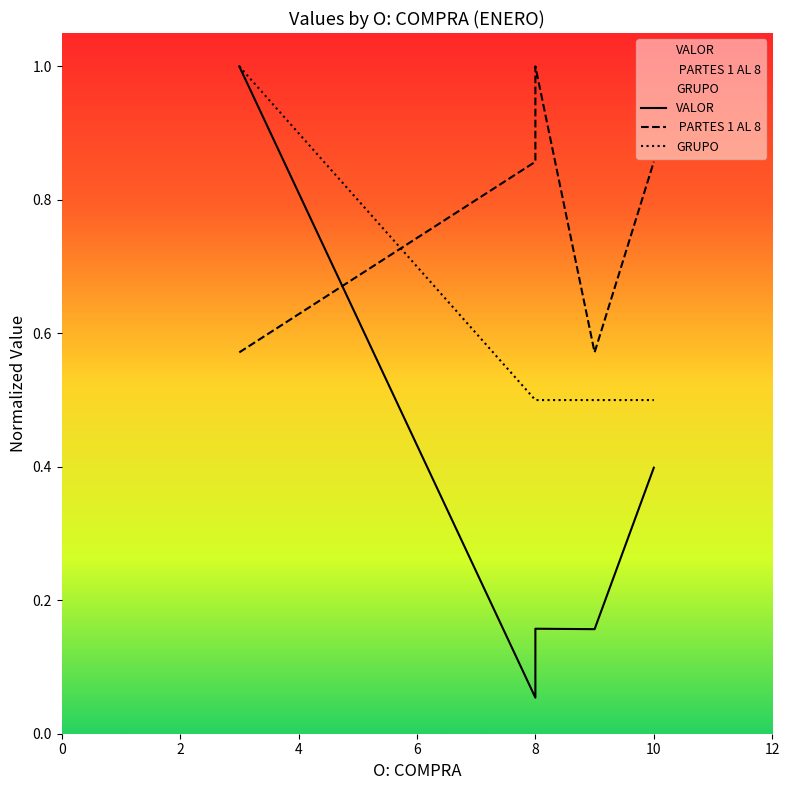

Reading left to right, what are all the values shown in this chart?

VALOR: 1.0	0.1	0.2	0.2	0.4
 PARTES 1 AL 8: 0.6	0.9	1.0	0.6	0.9
GRUPO: 1.0	0.5	0.5	0.5	0.5